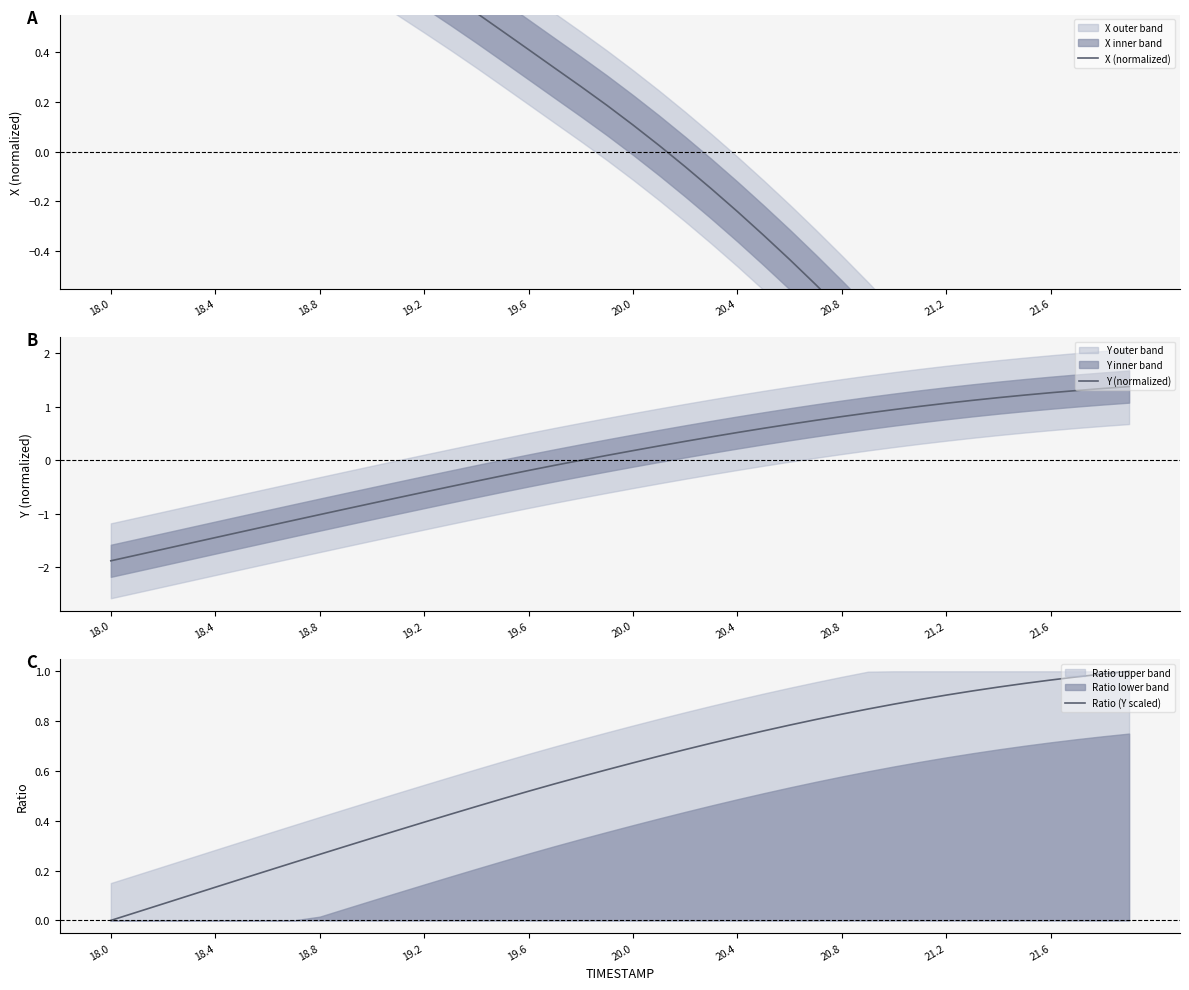

Which category has the lowest value in the Y (normalized) series?

18.0